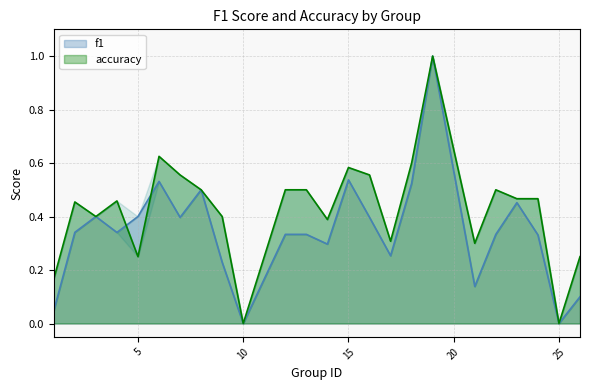

What is the difference between the f1 values at 6 and 4?

0.2